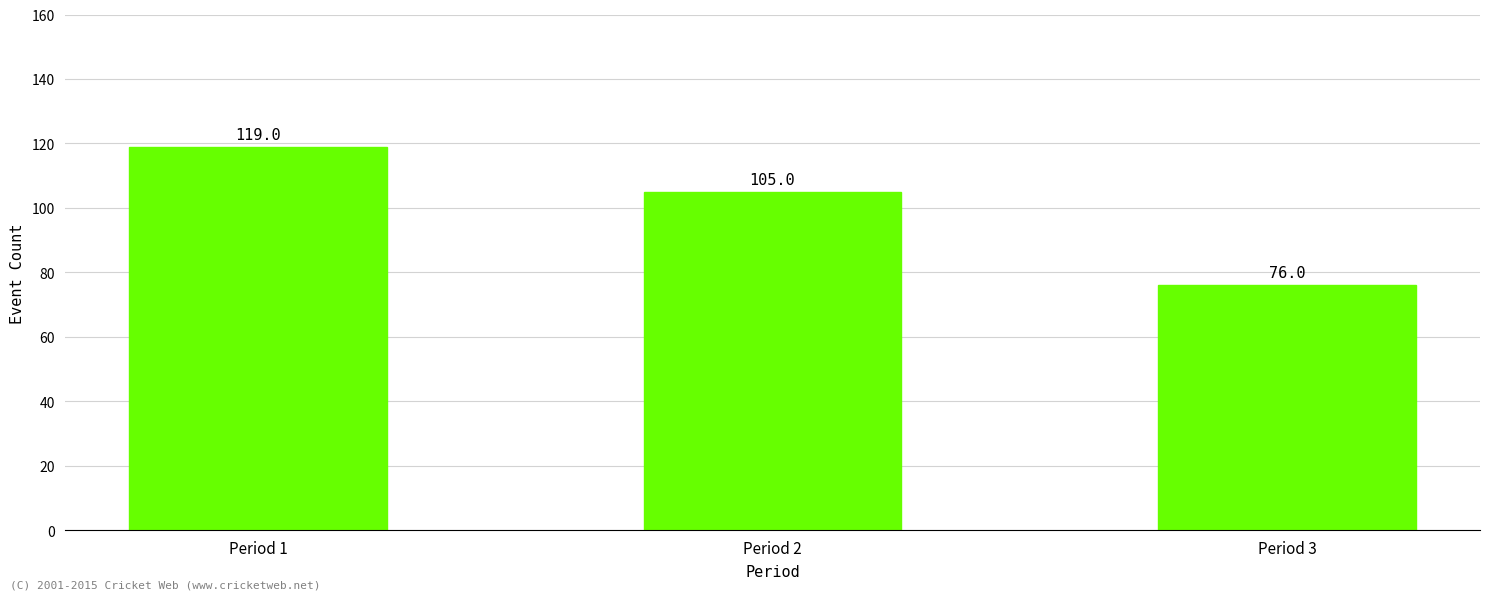

What value does the data have at Period 2, to the nearest 5?

105